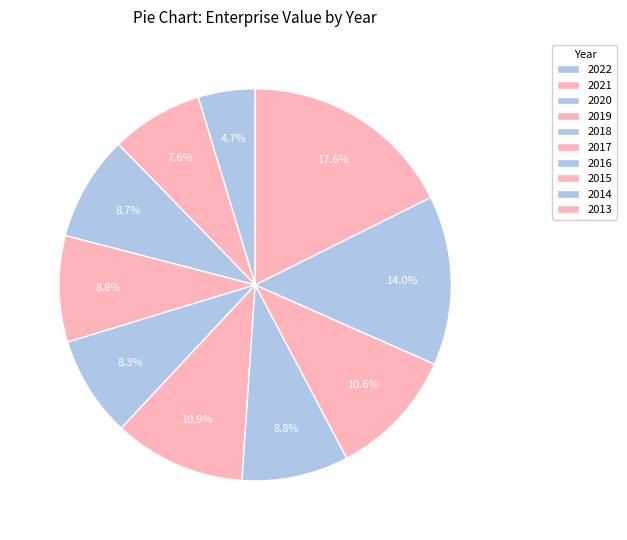

Is it true that 2013 is 18% of the pie?

True